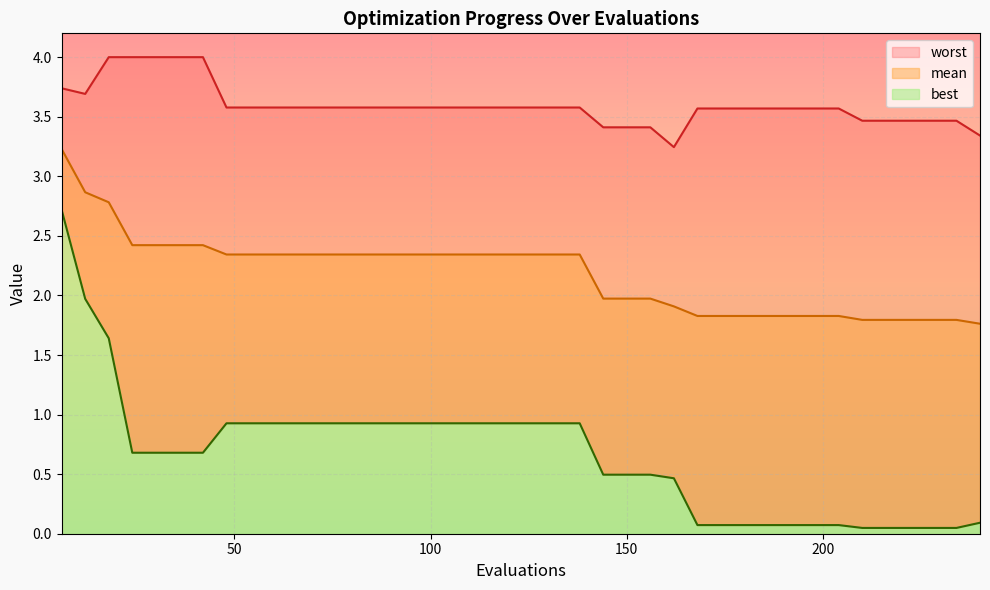

How many data points does each series have?

40